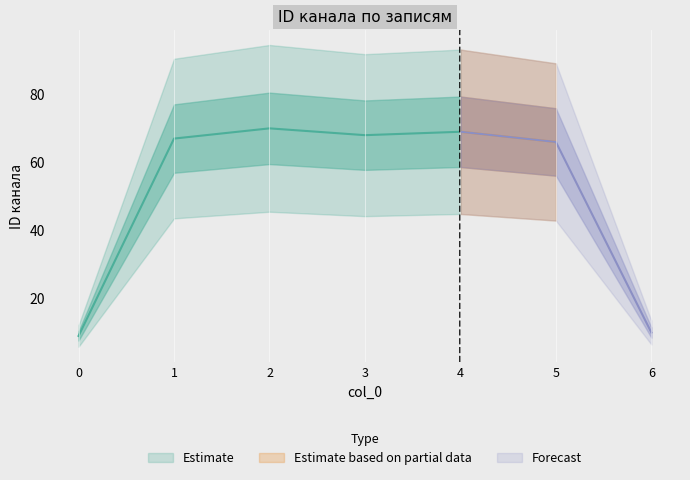

How many data points are above 67?

3